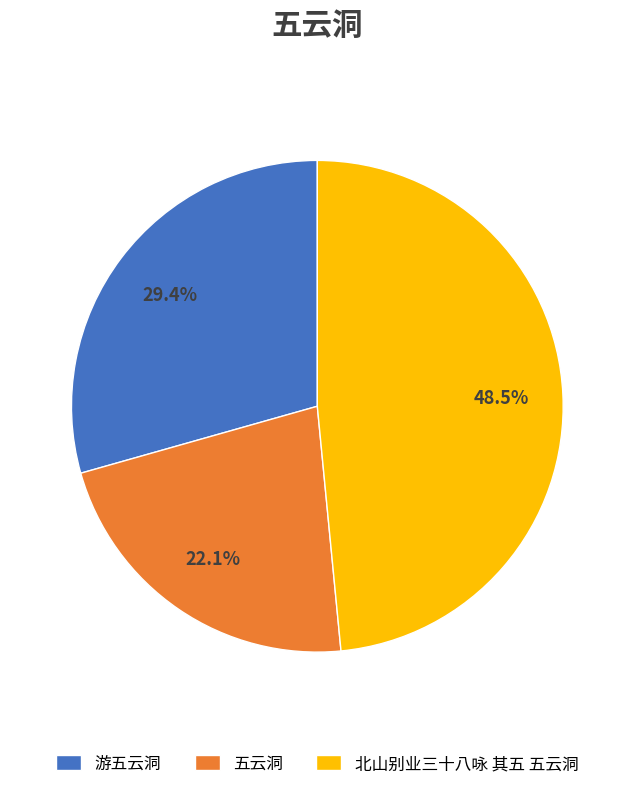

Does any single category account for the majority?

No